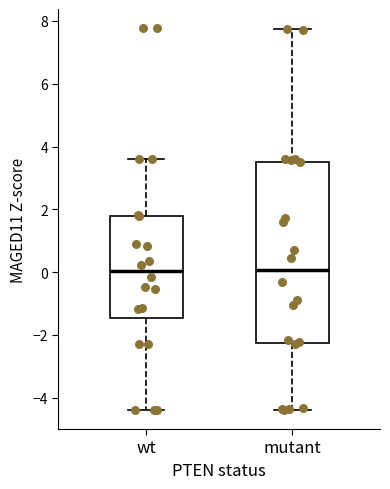

Reading left to right, transcribe this box plot: for each box, give where its median line is, the range the box spans, and where its two whiskers end, as read against the y-axis. The values are not printed on the chart, so give them approximately, as read against the axis.

wt: median 0.0, box -1.4 to 1.8, whiskers -4.4 to 3.6
mutant: median 0.0, box -2.2 to 3.6, whiskers -4.4 to 7.8